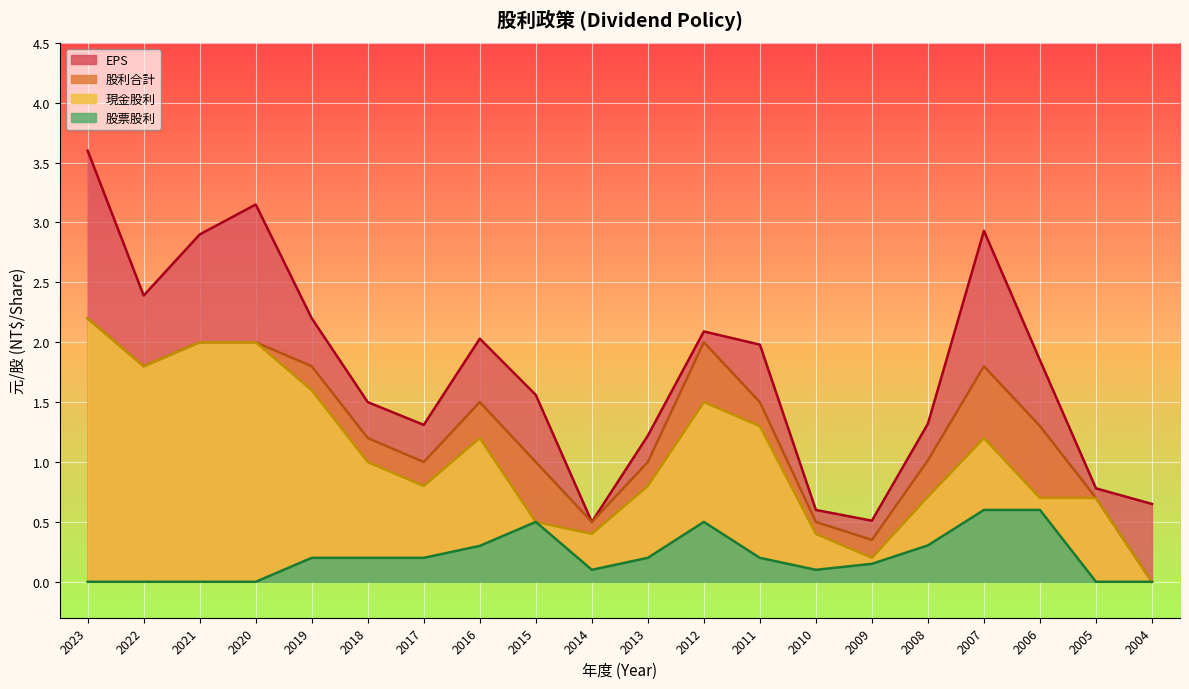

At which category is the sum across all series the highest?

2023